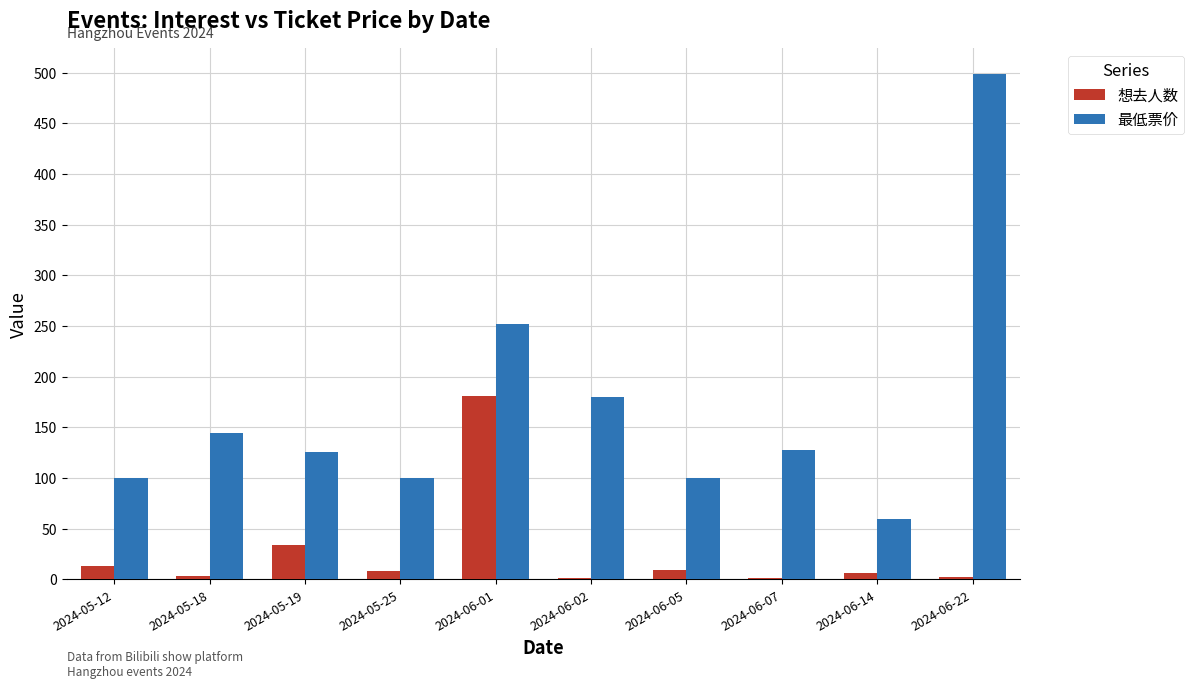

Which label corresponds to the largest value in the chart?

2024-06-22